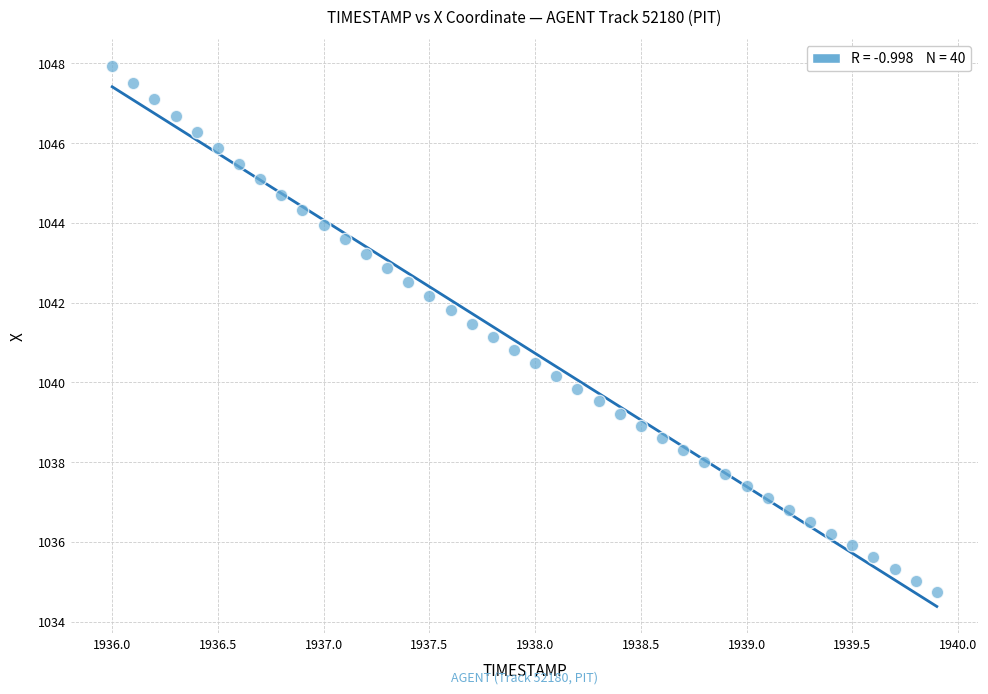

What is the range of X values (max minus min)?

3.9